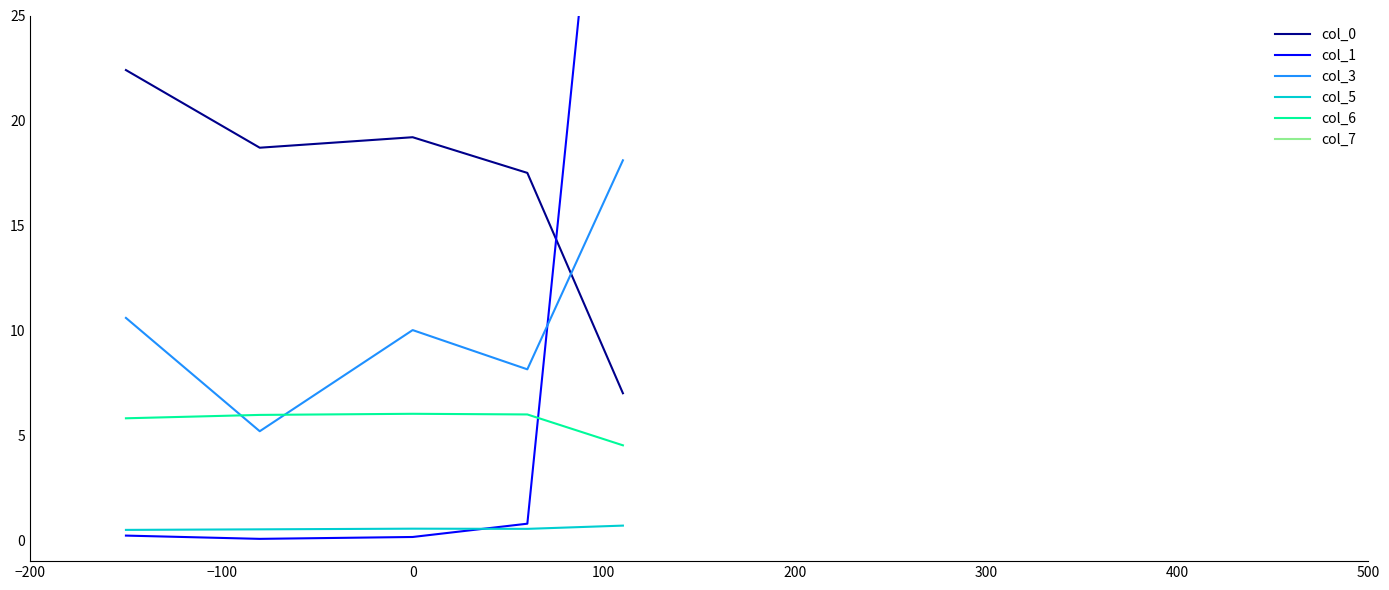

True or false: col_0 and col_7 cross at least once.

False